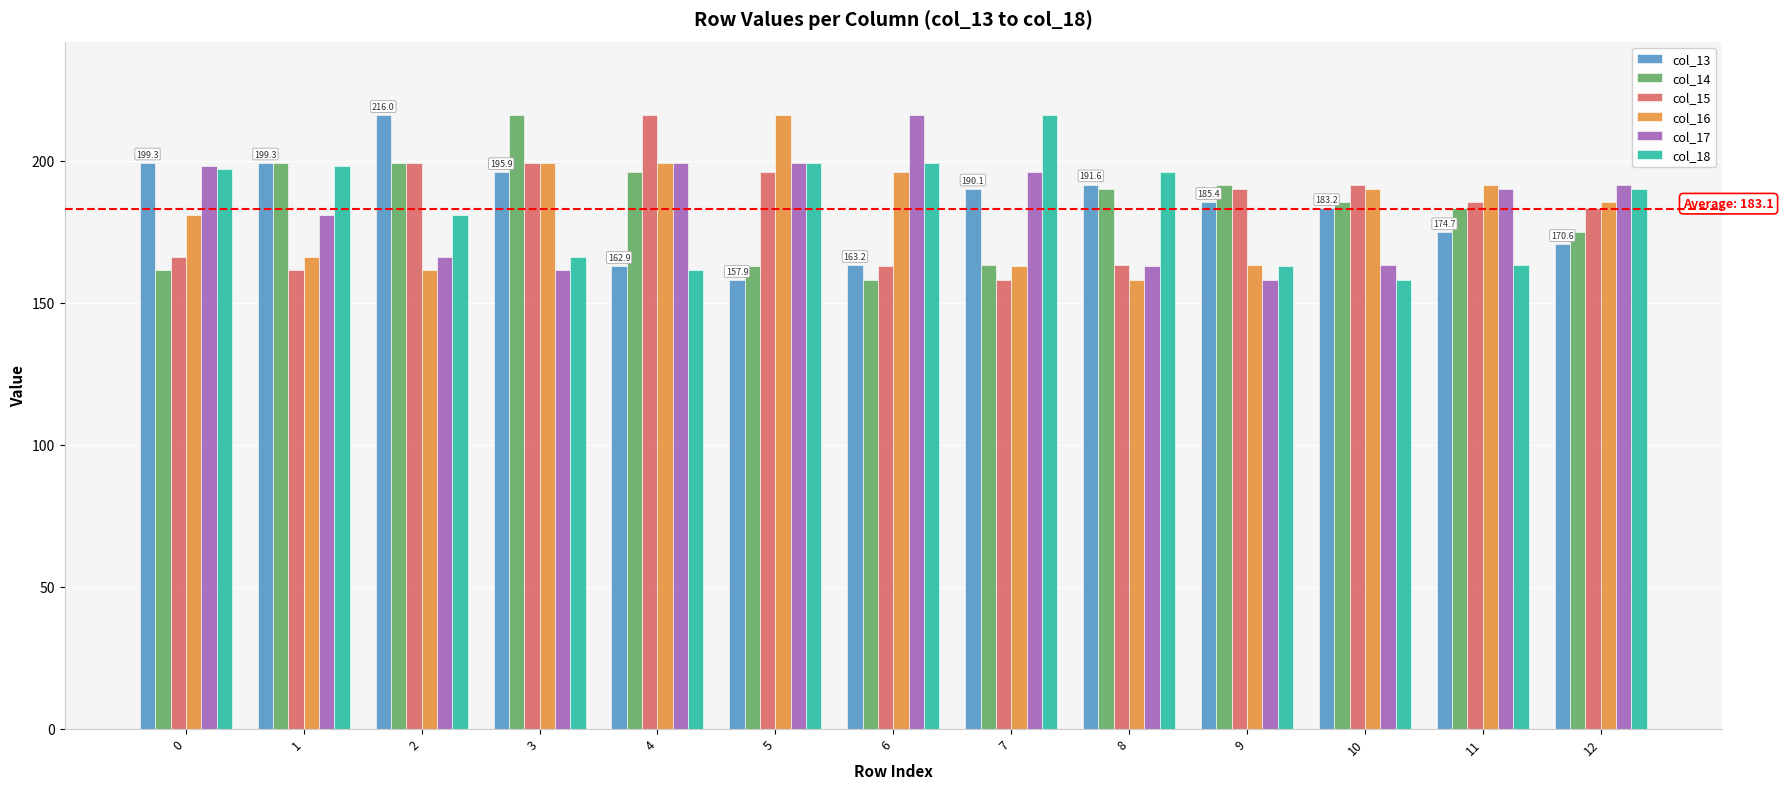

At how many categories does at least one series exceed 213?

6